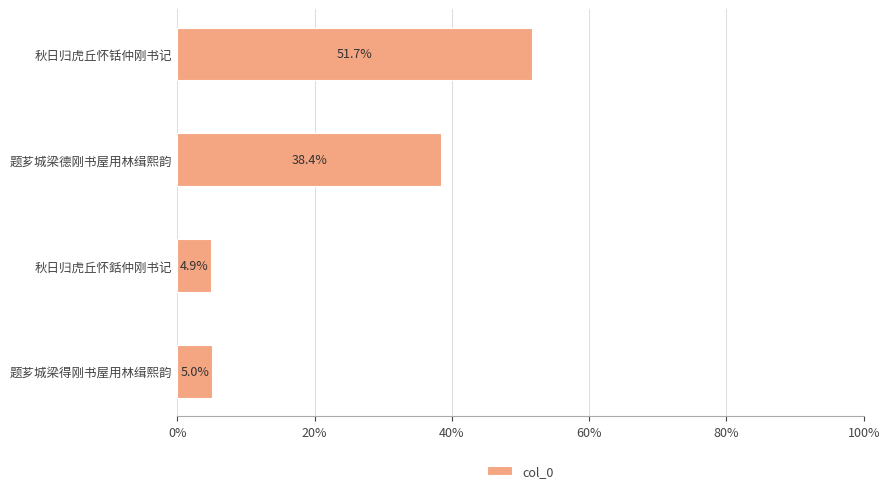

What is the smallest value displayed?

4.9